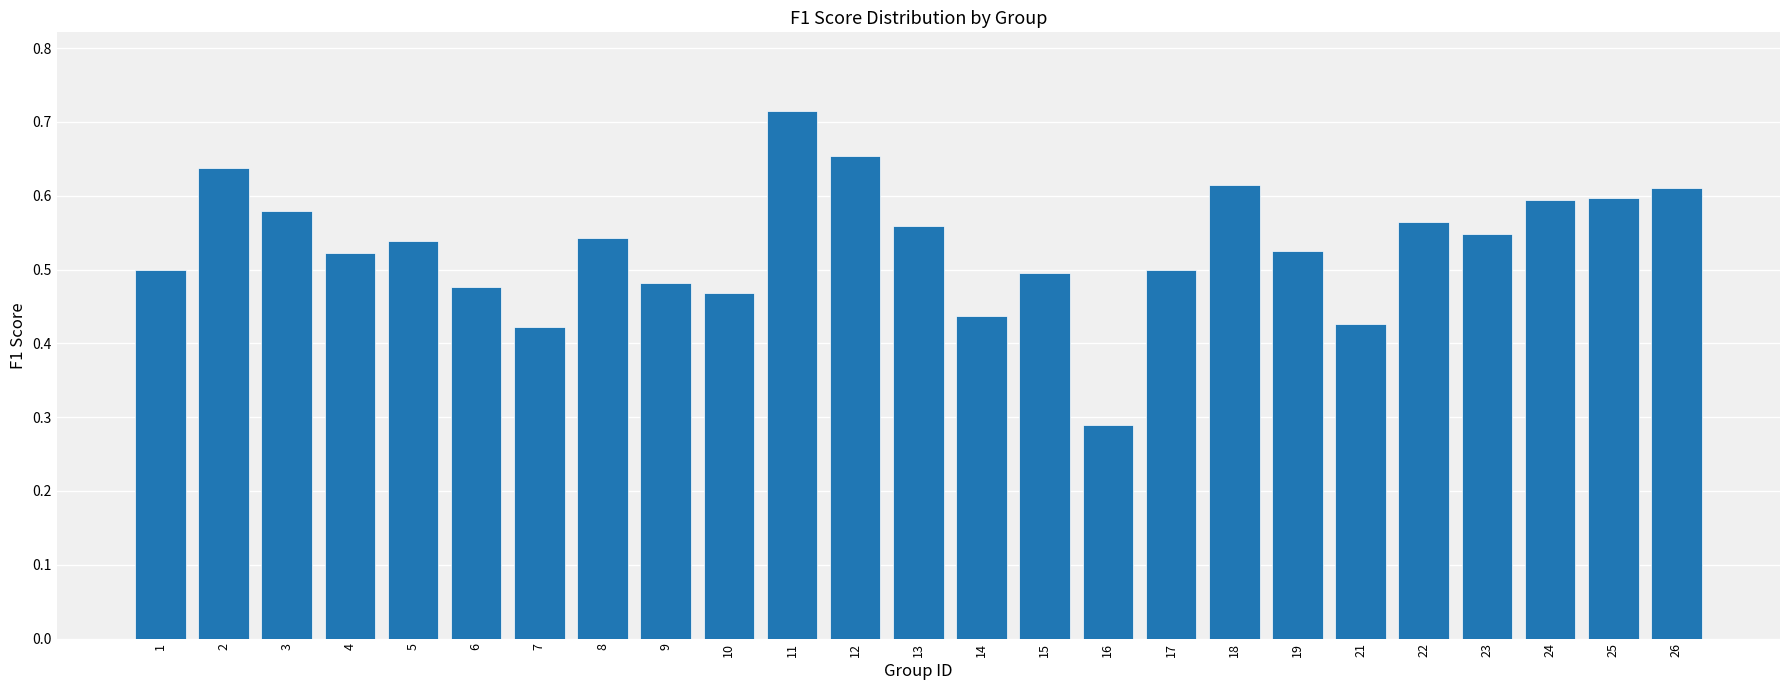

Count the values in the range 0 to 1.

25